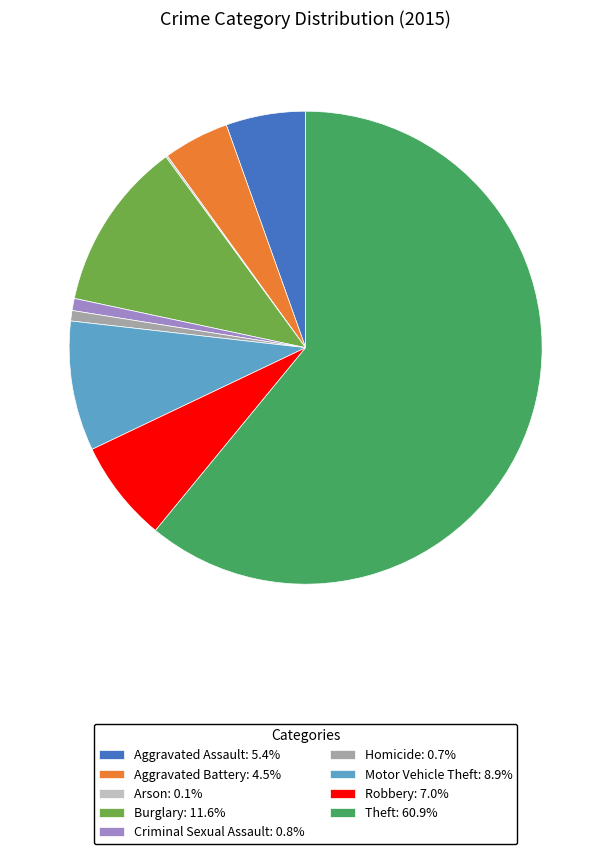

Which has a higher value, Robbery or Aggravated Battery?

Robbery